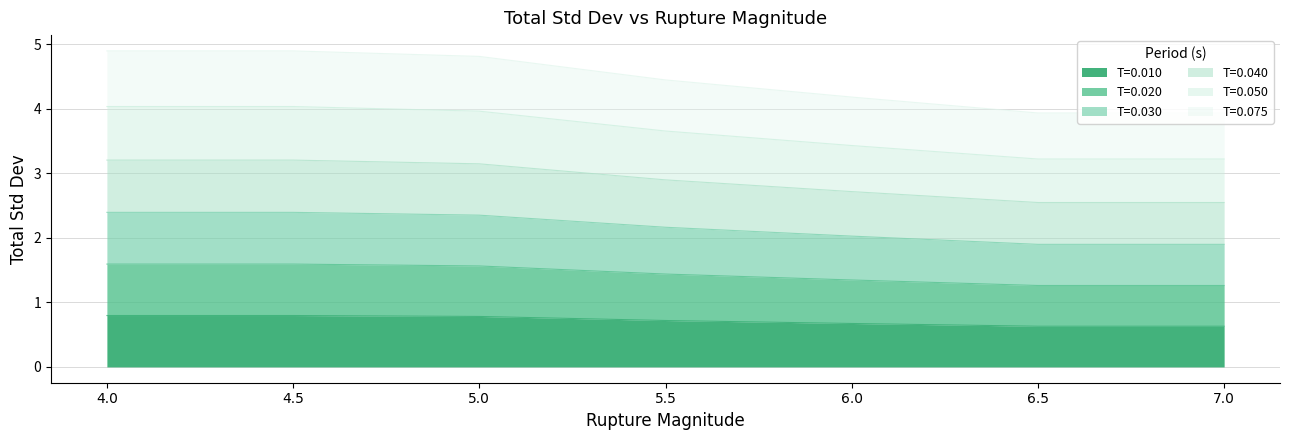

What is the maximum value shown in the chart?

4.9